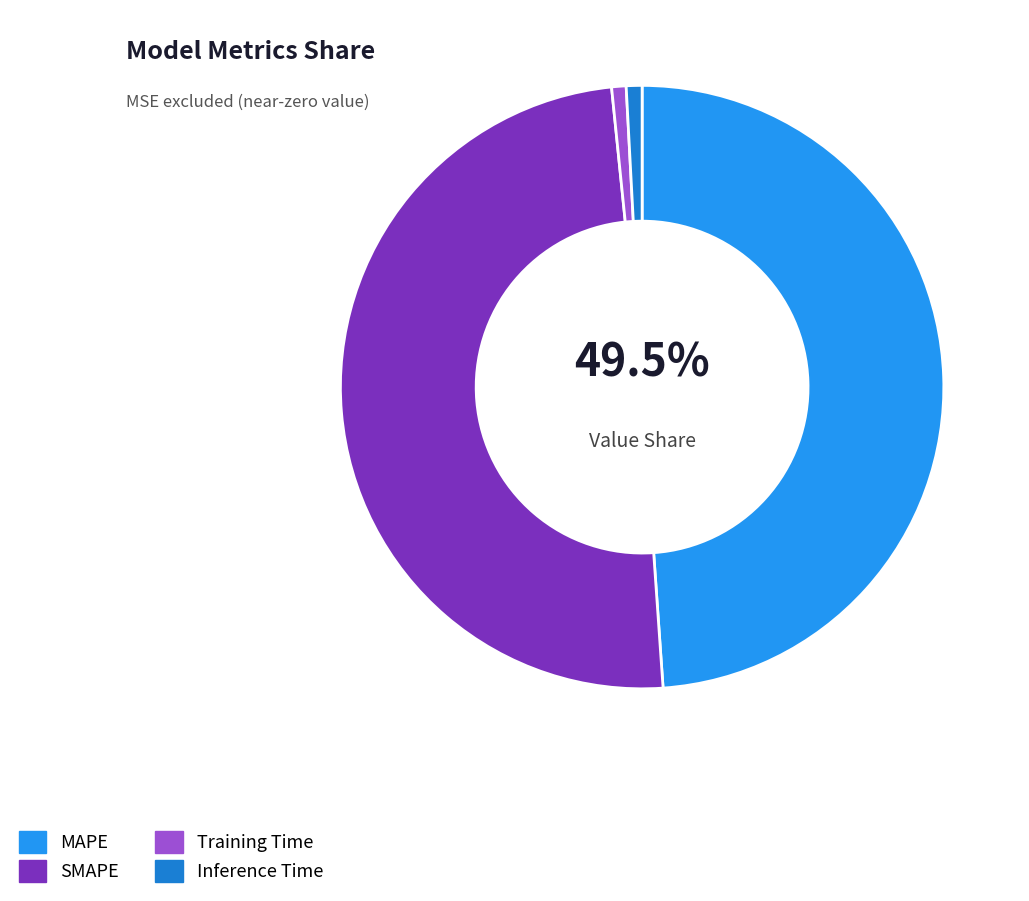

To the nearest percent, what is the difference between the Inference Time and SMAPE slice percentages?

49%